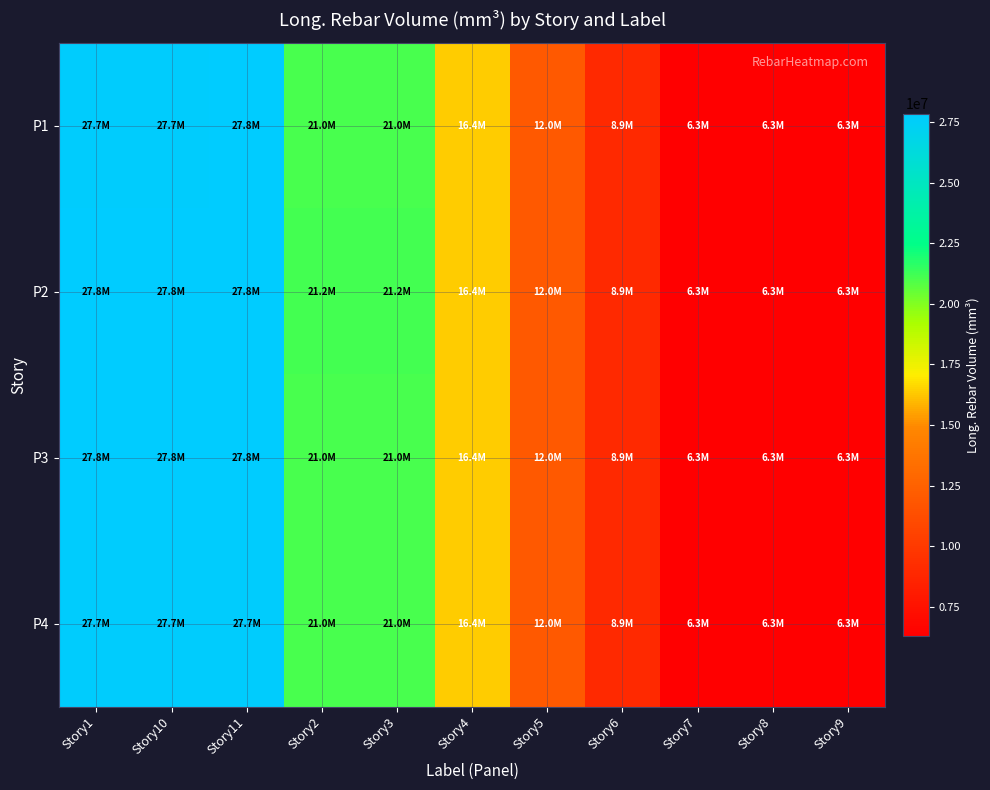

Reading right to left, list all the values displayed in this chart.

P1: Story9=6300000	Story8=6300000	Story7=6300000	Story6=8946000	Story5=11970000	Story4=16380000	Story3=21042000	Story2=21042000	Story11=27846000	Story10=27720000	Story1=27720000
P2: Story9=6300000	Story8=6300000	Story7=6300000	Story6=8946000	Story5=11970000	Story4=16380000	Story3=21168000	Story2=21168000	Story11=27846000	Story10=27846000	Story1=27846000
P3: Story9=6300000	Story8=6300000	Story7=6300000	Story6=8946000	Story5=11970000	Story4=16380000	Story3=21042000	Story2=21042000	Story11=27846000	Story10=27846000	Story1=27846000
P4: Story9=6300000	Story8=6300000	Story7=6300000	Story6=8946000	Story5=11970000	Story4=16380000	Story3=21042000	Story2=21042000	Story11=27720000	Story10=27720000	Story1=27720000